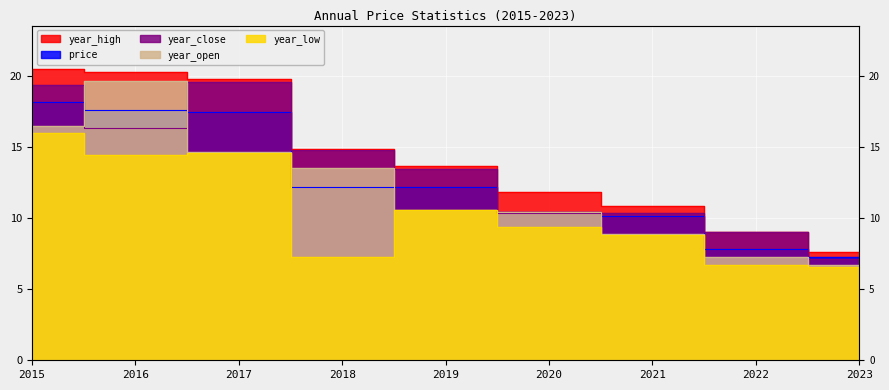

What is the sum of the price values at 2022 and 2017?

25.3